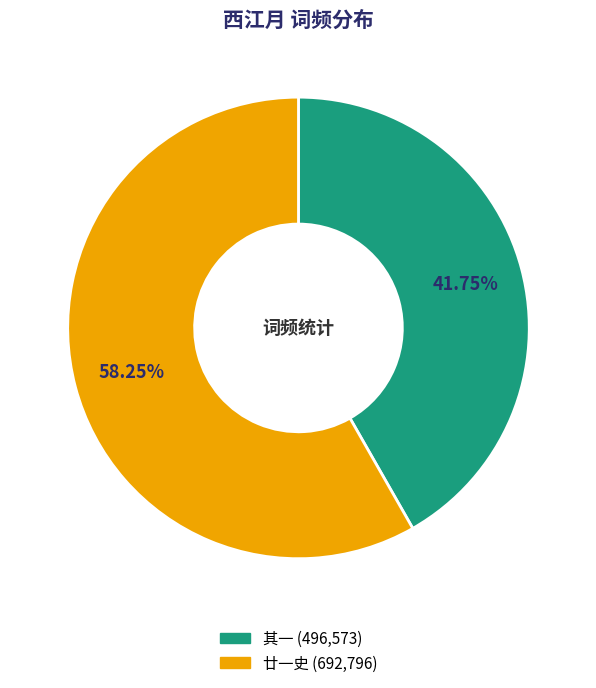

Does any single category account for the majority?

Yes